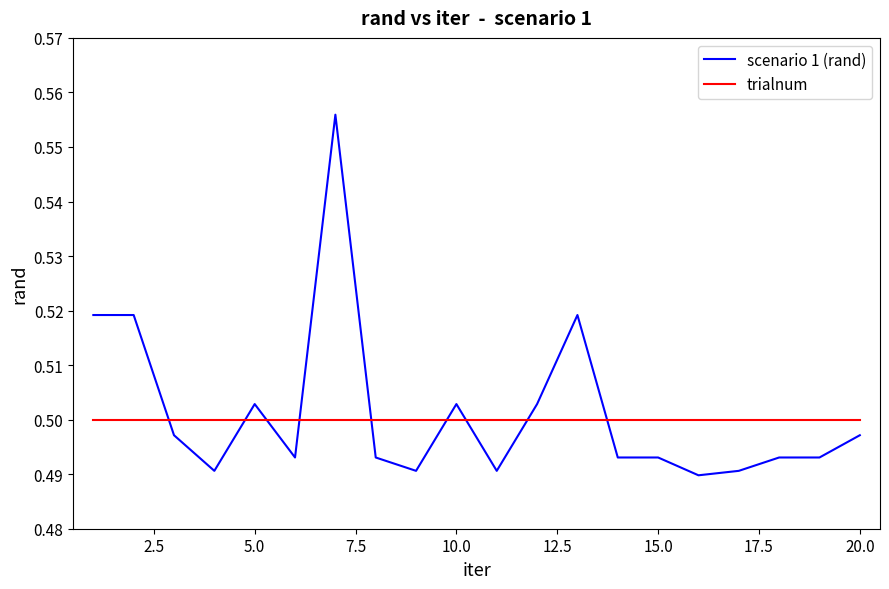

Which series has the widest spread of values?

scenario 1 (rand)